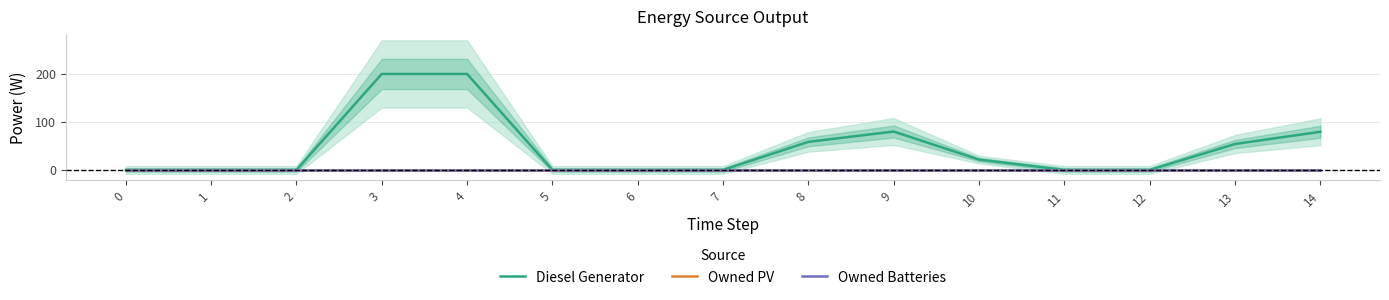

True or false: Diesel Generator has a value of 200.0 at 4.

True